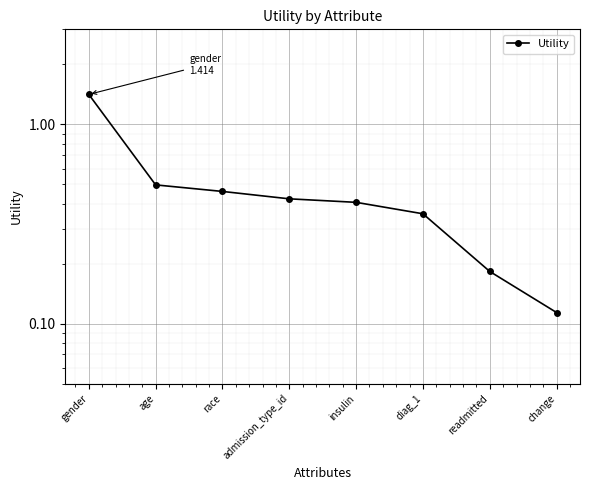

How many lines are shown in the chart?

1